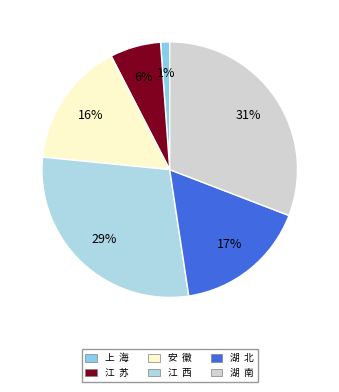

Rank the categories by value from lowest to highest.

上 海, 江 苏, 安 徽, 湖 北, 江 西, 湖 南